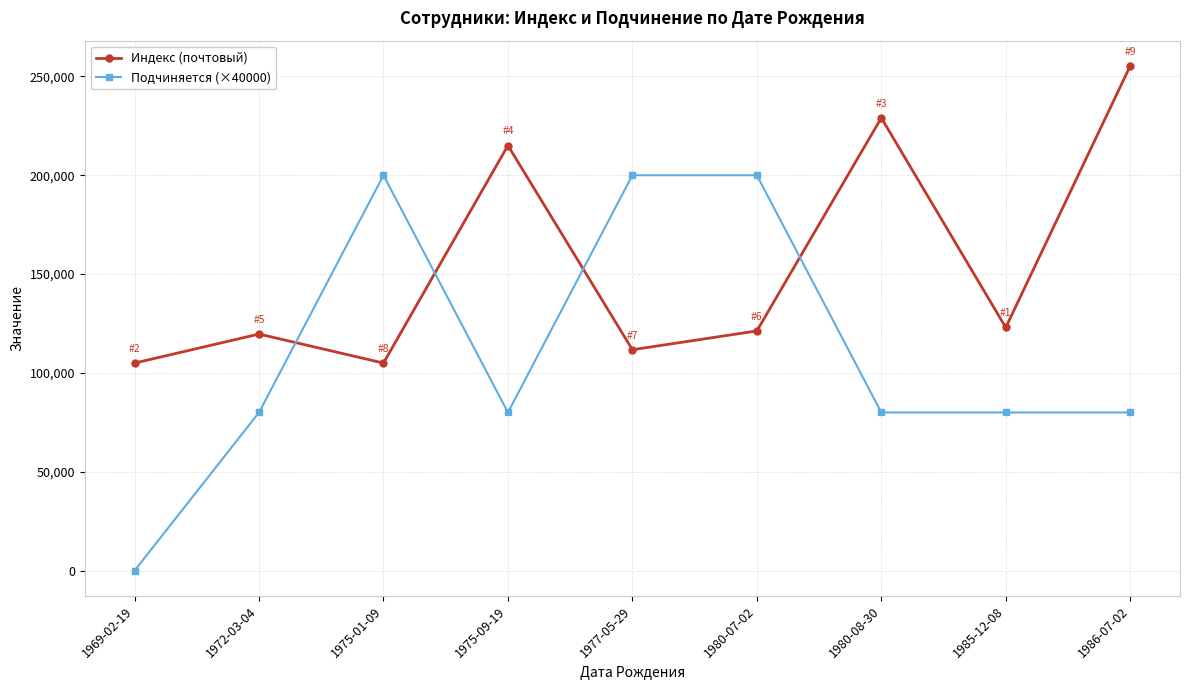

Rank the series by their average value, from lowest to highest.

Подчиняется (×40000), Индекс (почтовый)